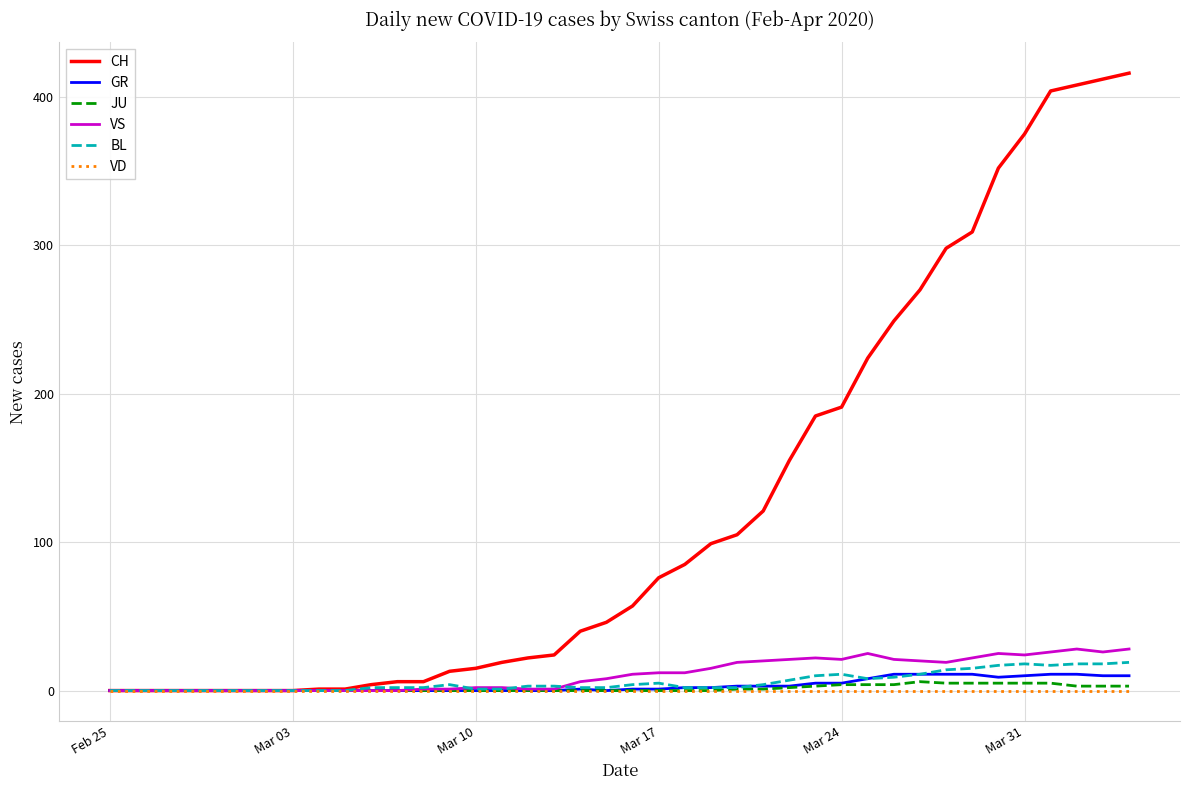

Which series has the largest total across all categories?

CH